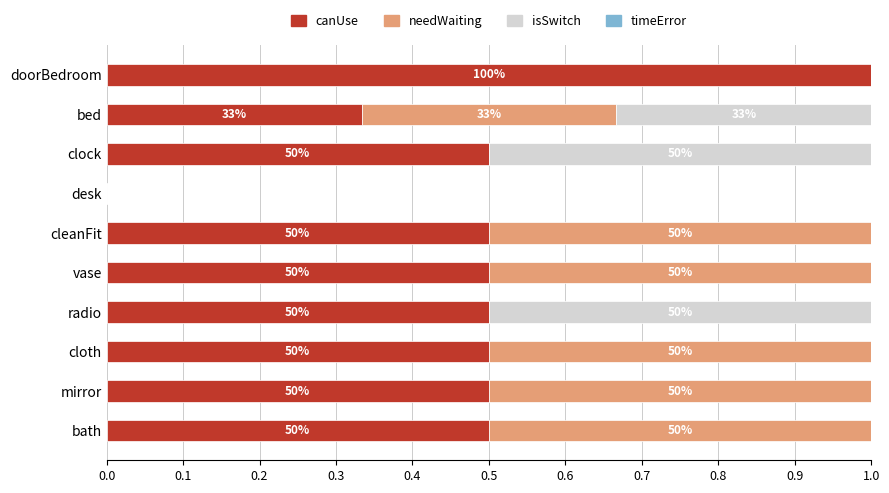

Count the number of data series in this chart.

4